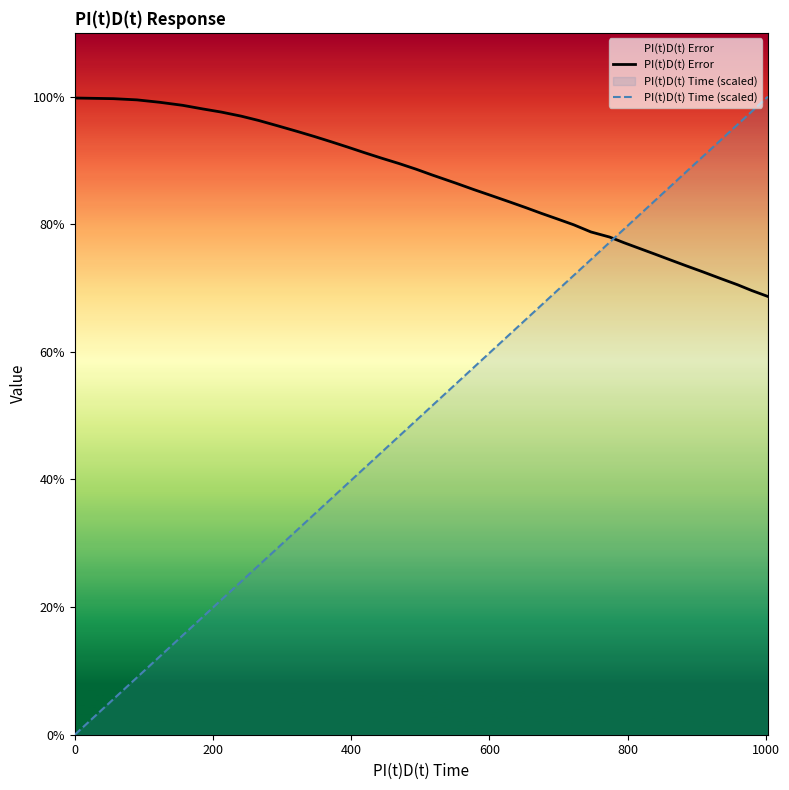

Reading right to left, what are all the values shown in this chart?

PI(t)D(t) Error: 68.7	69.6	70.5	71.4	72.6	73.5	74.4	75.3	76.3	77.1	78.0	78.8	79.9	80.8	81.7	82.6	83.5	84.5	85.4	86.4	87.7	88.6	89.5	90.4	91.2	92.1	92.9	93.7	94.5	95.4	96.3	96.9	97.6	98.1	98.6	99.1	99.5	99.7	99.8	99.8
PI(t)D(t) Time (scaled): 100.0	97.7	95.6	93.3	90.5	88.2	86.0	83.7	81.4	79.3	77.2	74.5	72.0	69.6	67.3	65.1	62.7	60.1	57.6	55.0	51.5	49.3	46.8	44.3	41.8	39.4	37.0	34.6	32.2	29.4	26.5	24.0	21.1	18.4	15.6	12.3	9.0	5.6	0.0	0.0